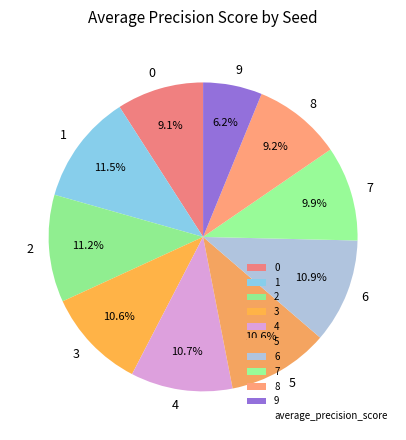

Count the number of slices in the pie.

10